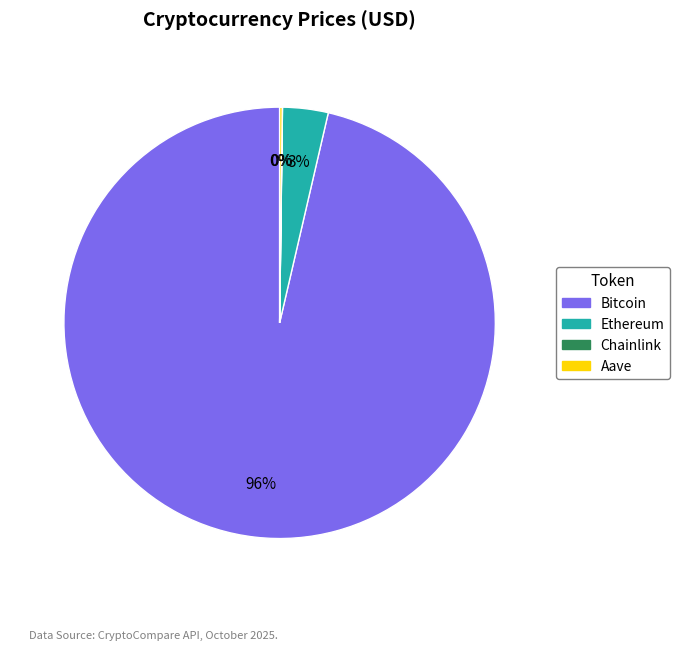

Which slice is the largest?

Bitcoin